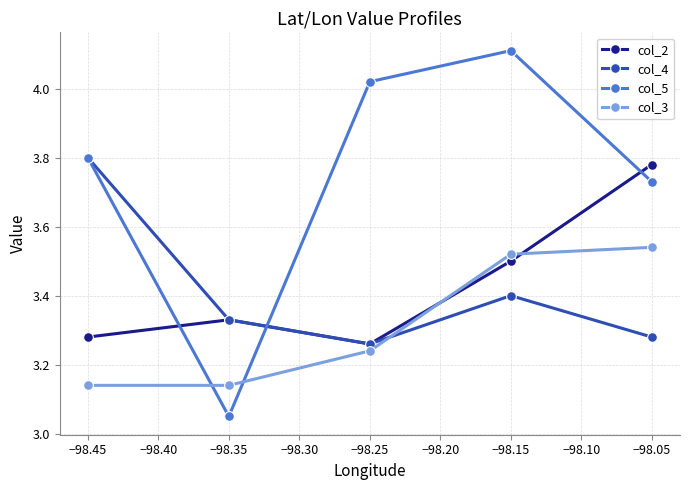

Rank the series by their maximum value, from highest to lowest.

col_5, col_4, col_2, col_3